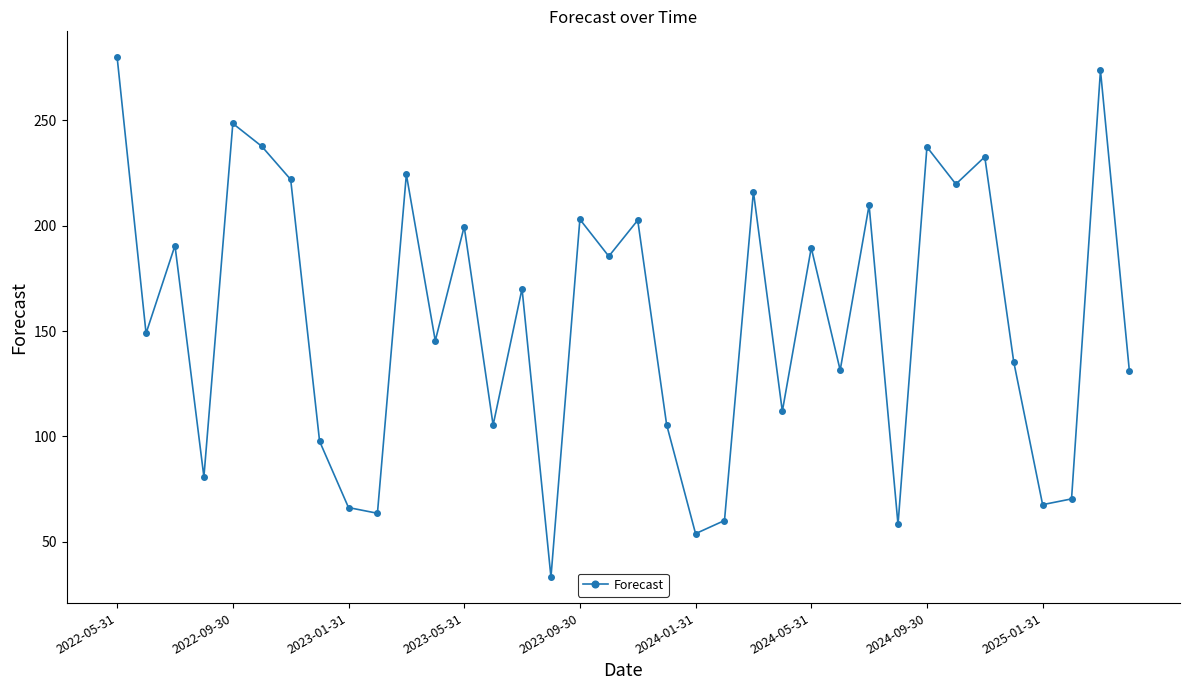

What is the sum of all values?

5609.3